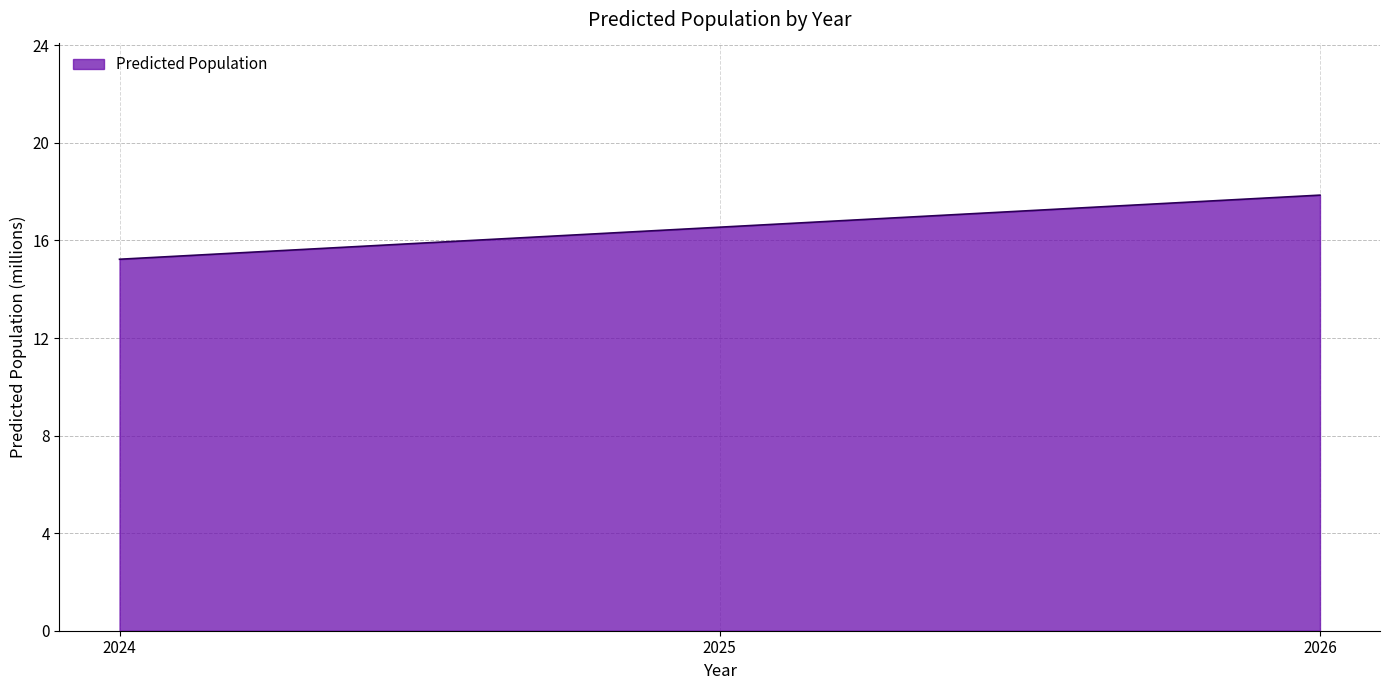

Reading left to right, list all the values displayed in this chart.

15.2	16.5	17.9